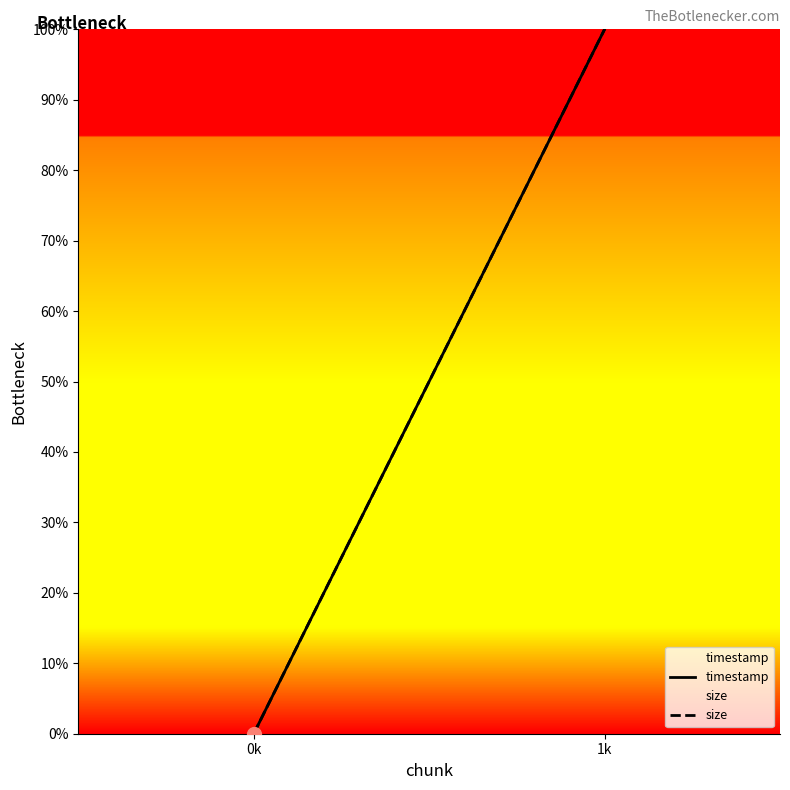

True or false: size has a value of 0 at 0k.

True